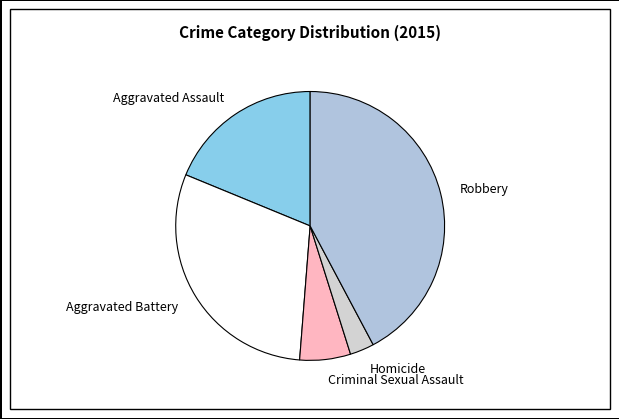

Do Criminal Sexual Assault and Homicide together represent more than half of the pie?

No